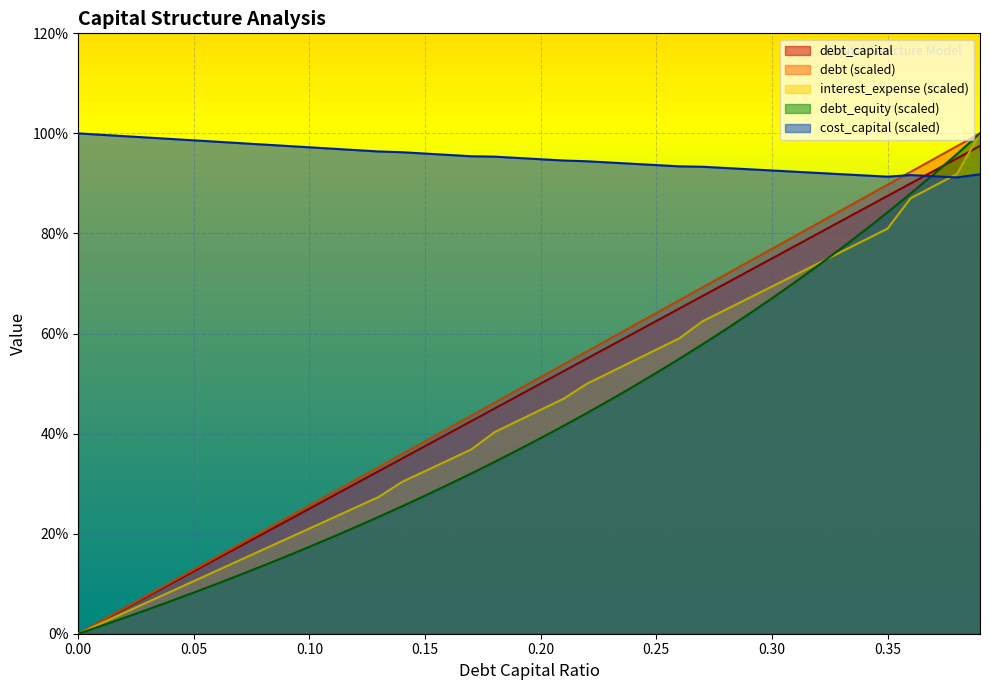

Which series has the widest spread of values?

debt